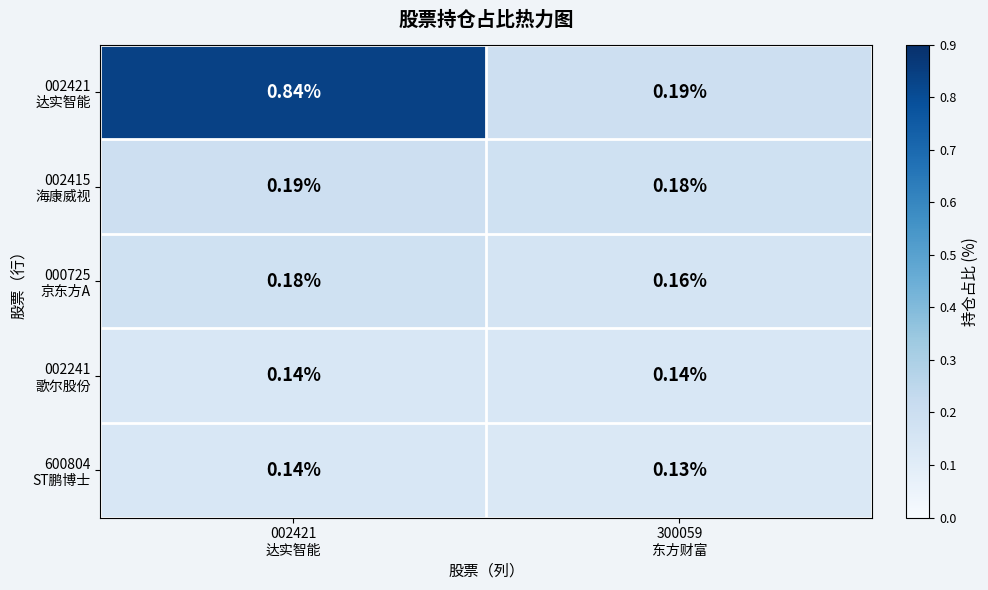

At 300059 东方财富, list the series in order from largest to smallest.

002421 达实智能, 002415 海康威视, 000725 京东方A, 002241 歌尔股份, 600804 ST鹏博士